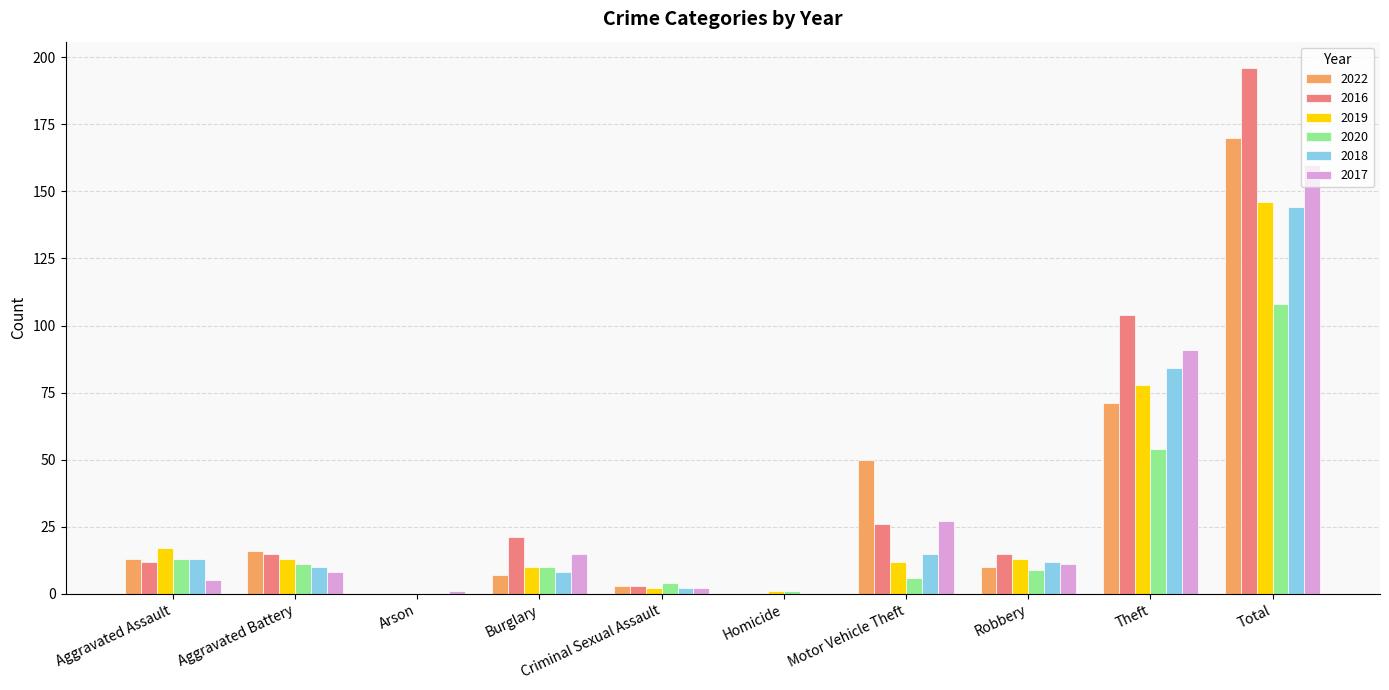

What is the total value across all series at Aggravated Assault?

73